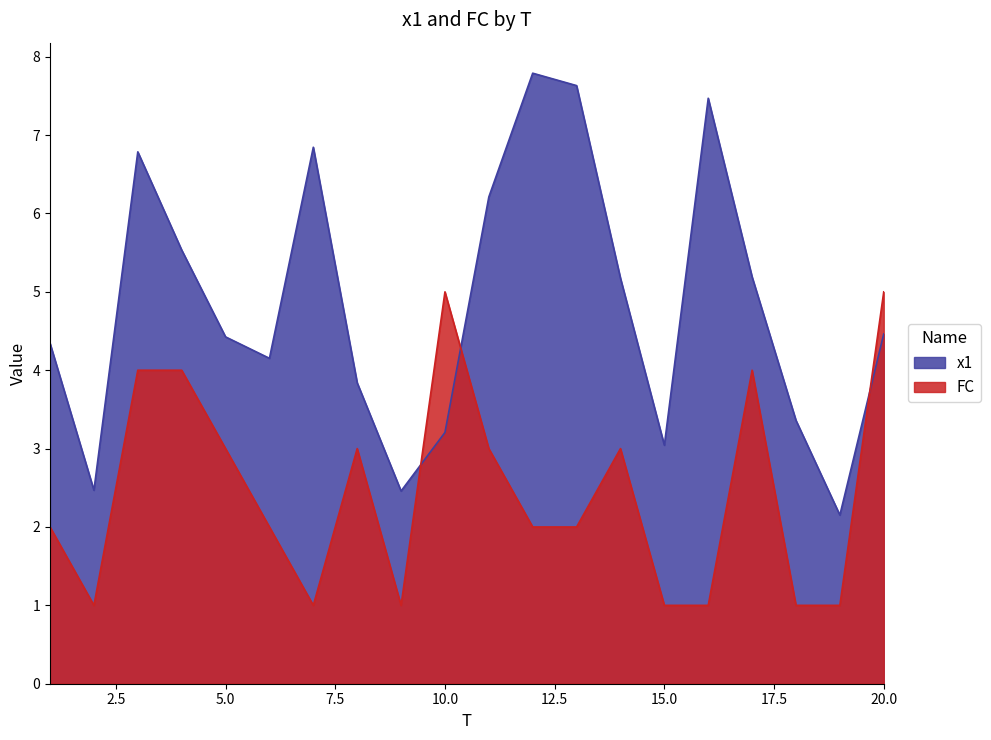

Where is FC nearest to the value 3?

5